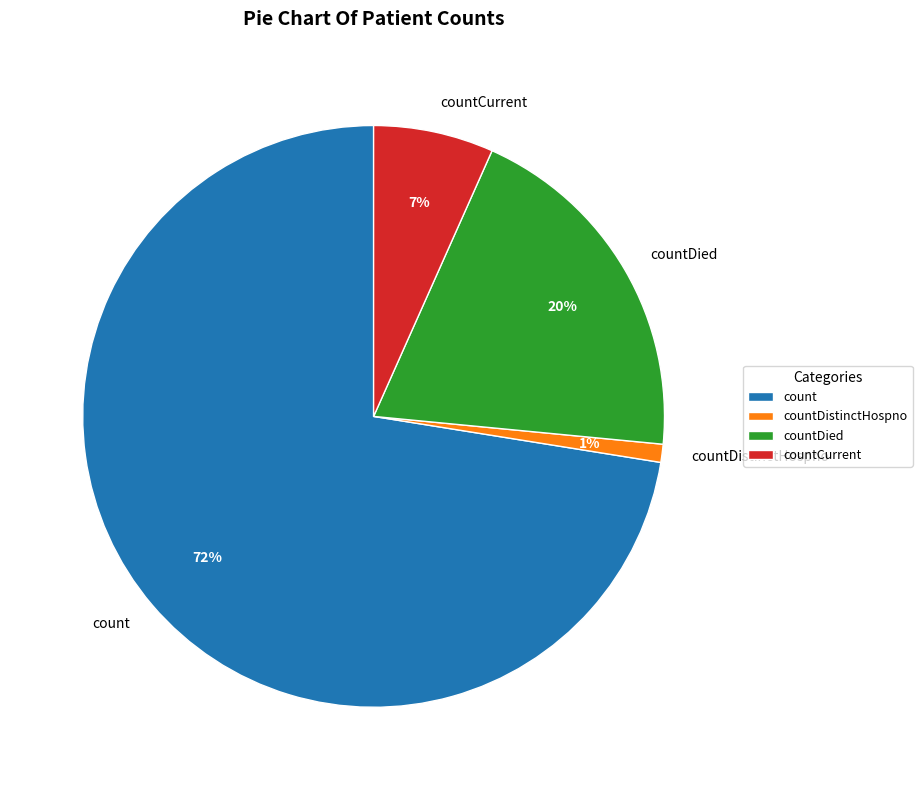

Do countCurrent and countDistinctHospno together represent more than half of the pie?

No